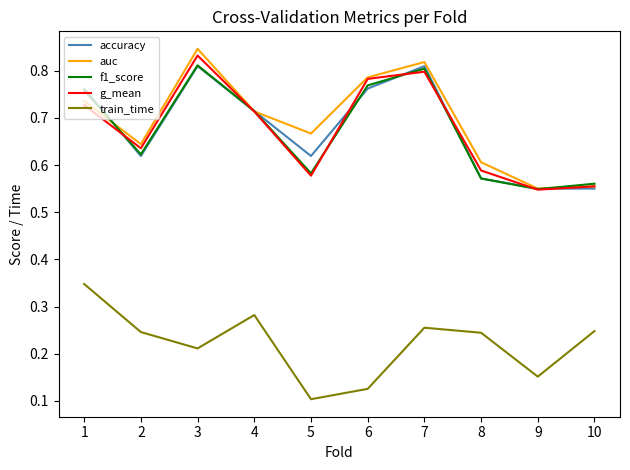

True or false: f1_score and train_time cross at least once.

False